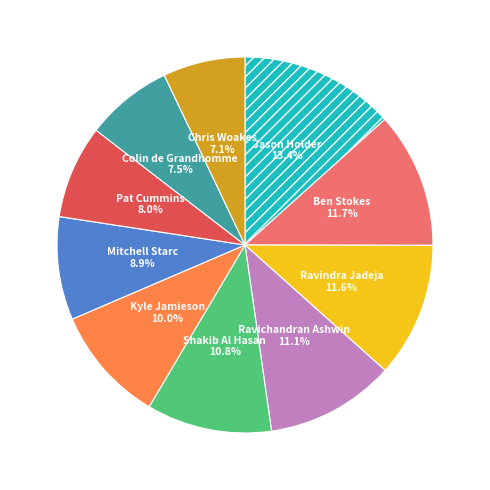

Is there any slice that represents more than half of the pie?

No